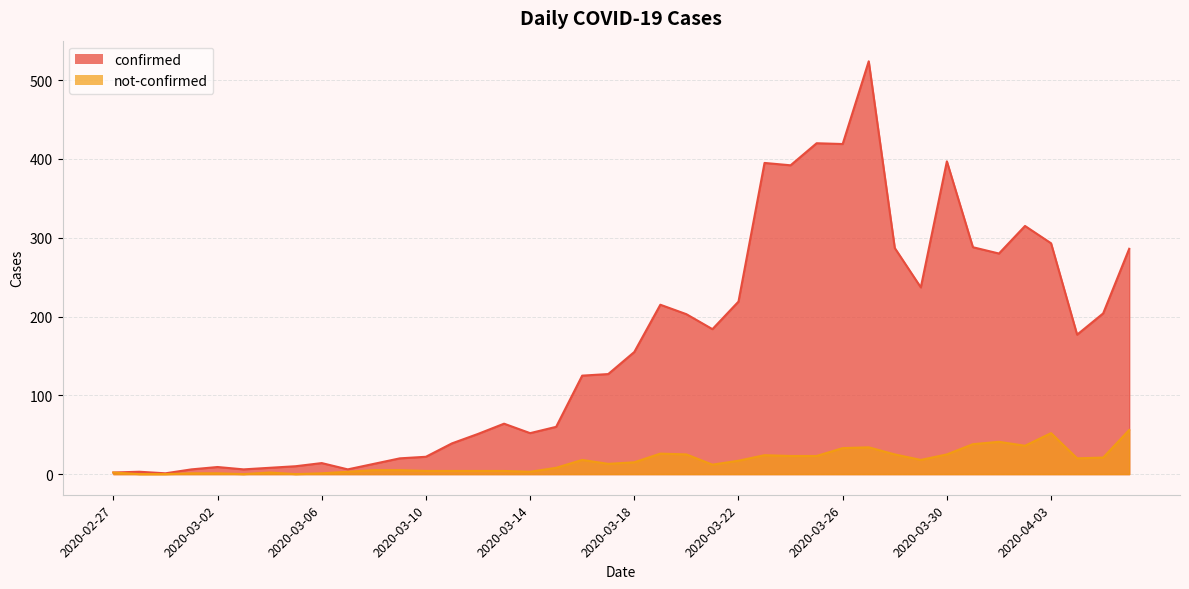

What is the difference between the highest and lowest values at 2020-02-28?

3